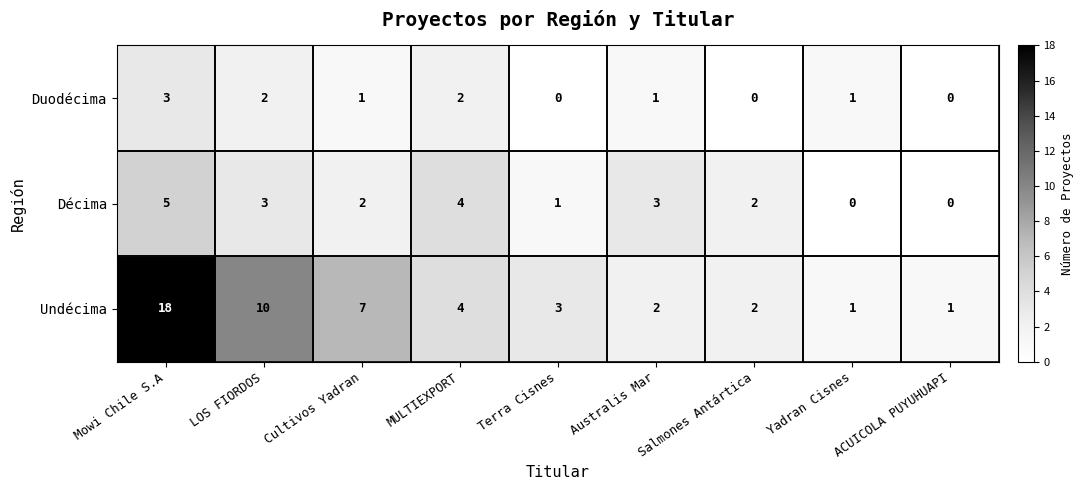

Which series has the largest range (max minus min)?

Undécima